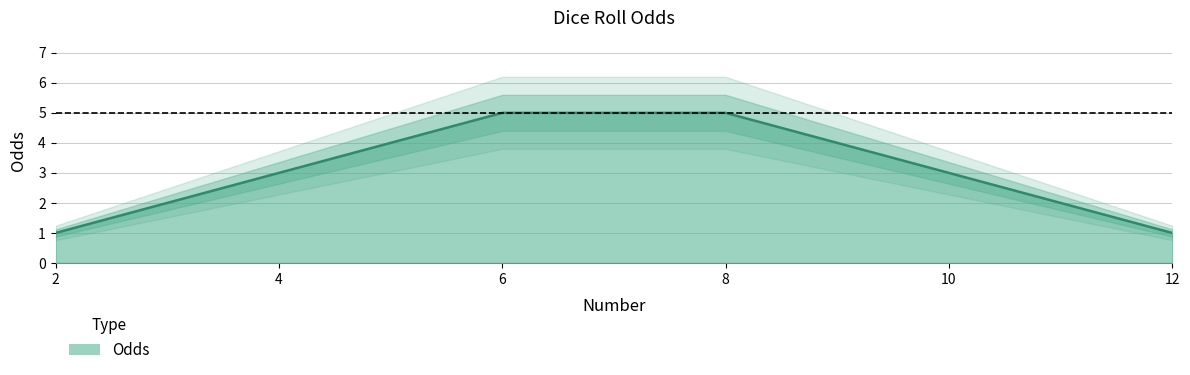

Approximately how many times larger is the value at 7 compared to 2?

5.0